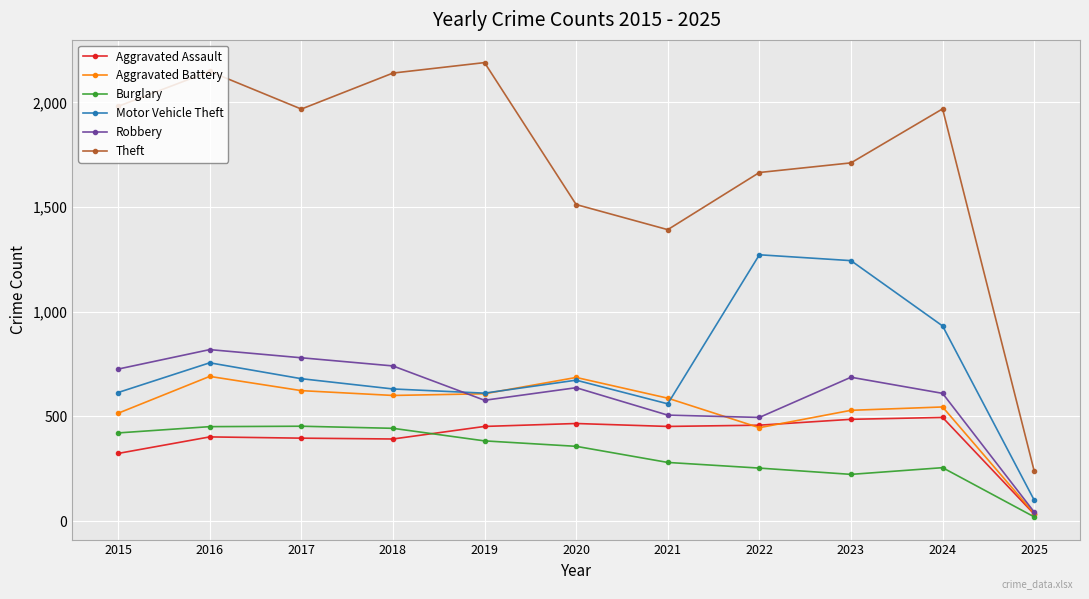

True or false: Burglary has a value of 223 at 2023.

True